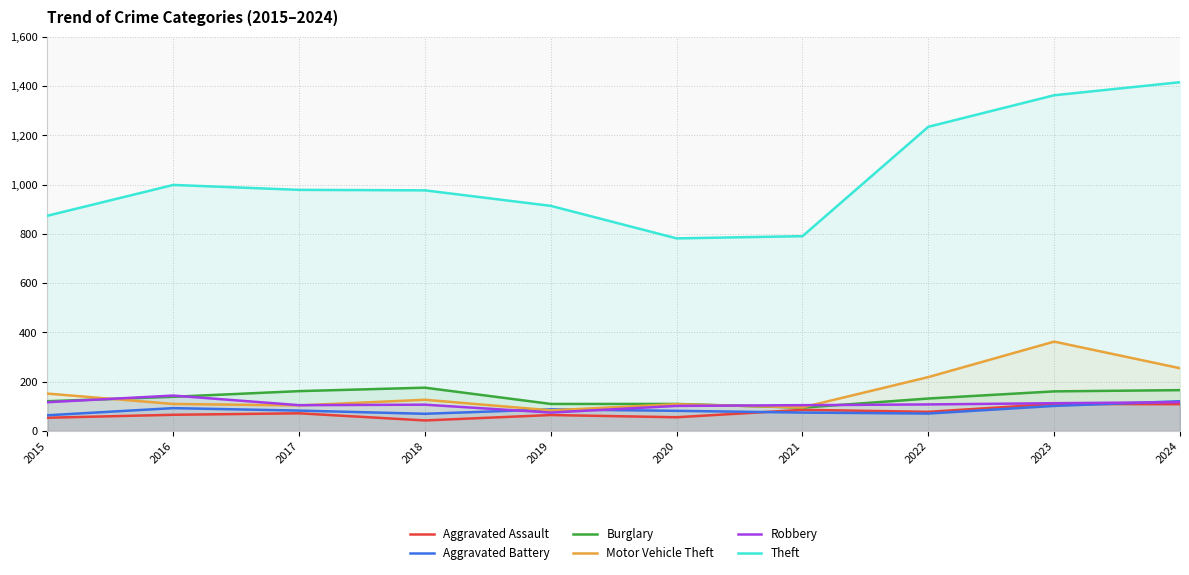

Does the chart have visible grid lines?

Yes